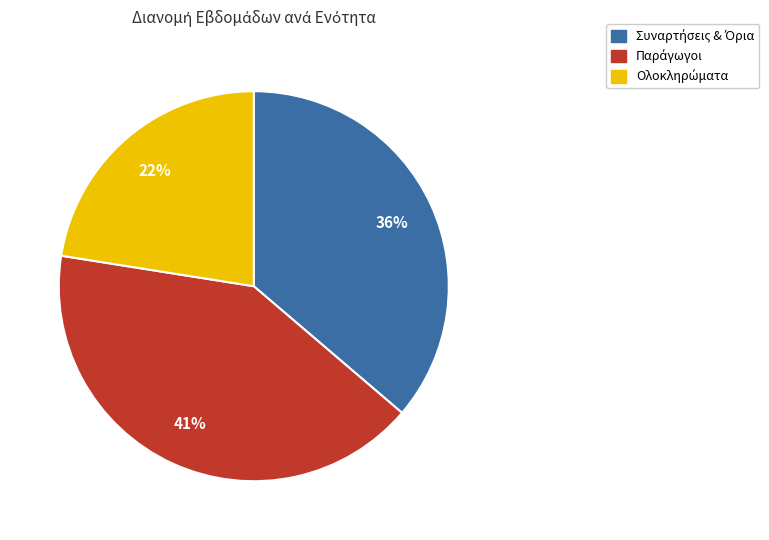

Does any single category account for the majority?

No